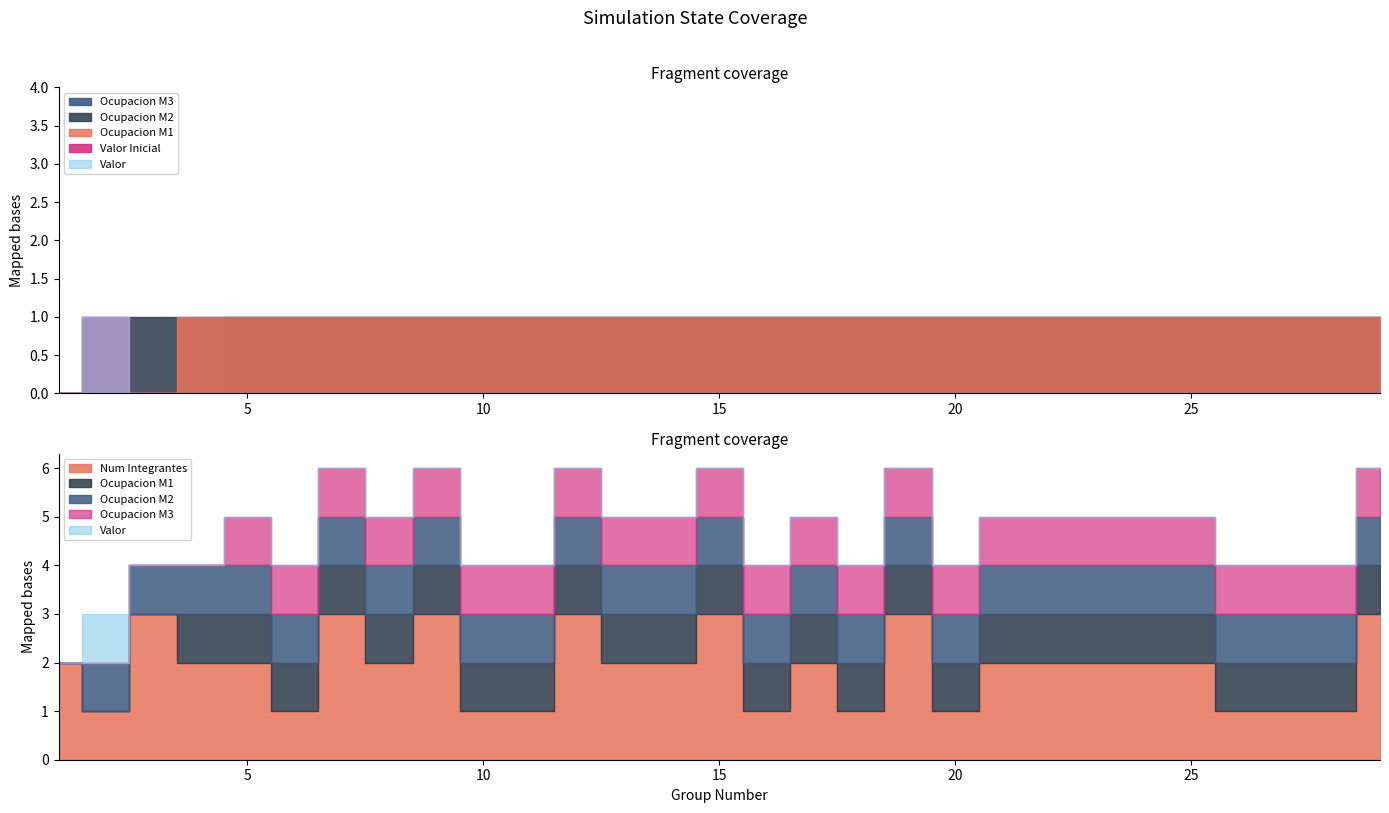

True or false: Valor has more than 2 interior local peaks.

False